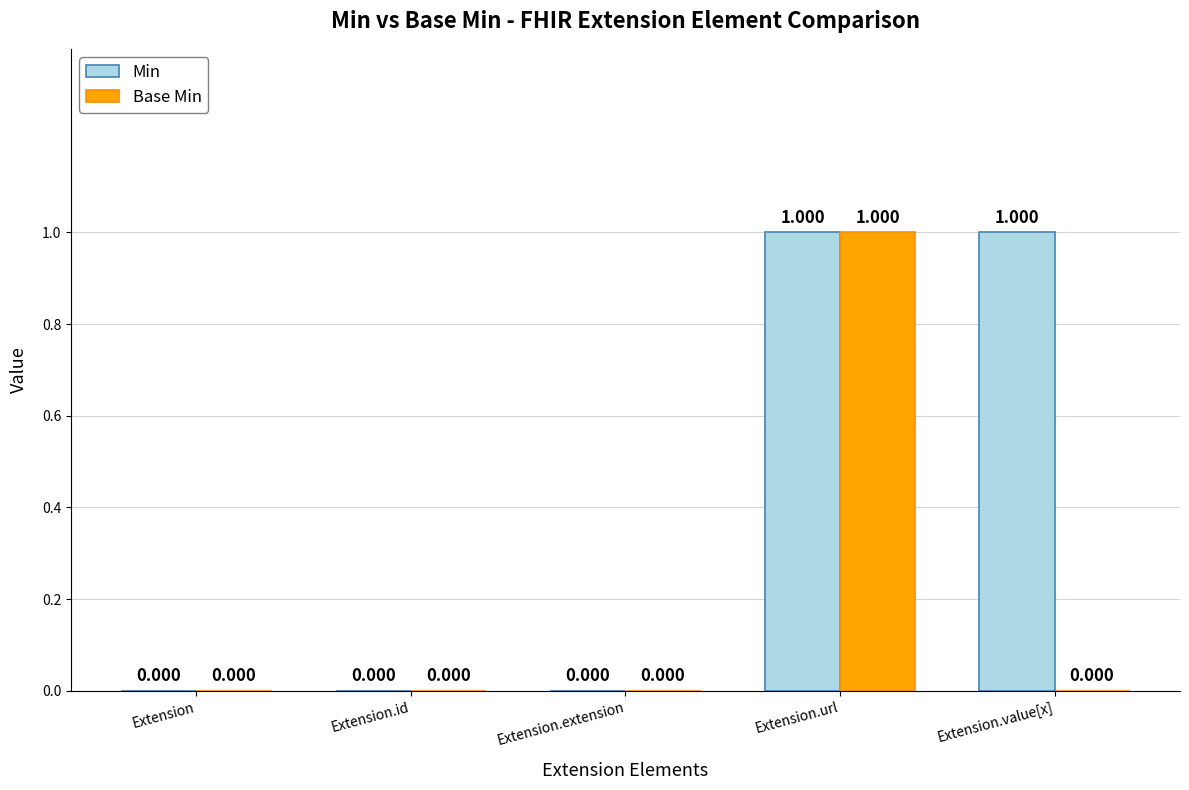

At which category is the sum across all series the highest?

Extension.url